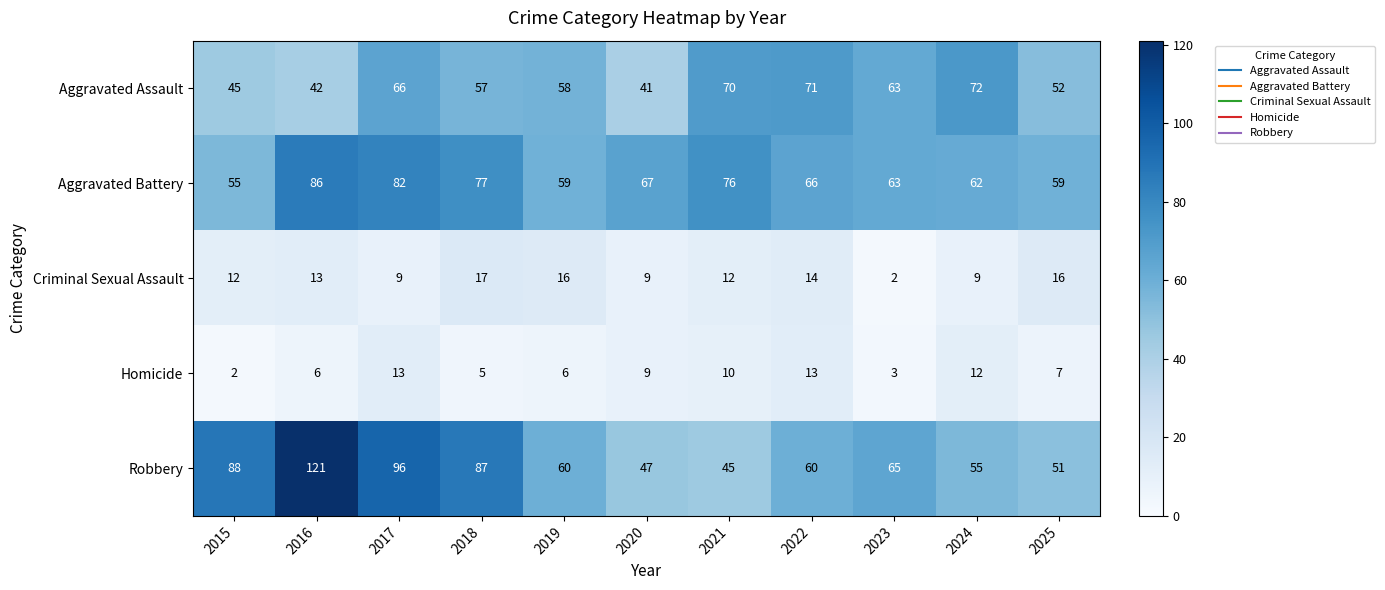

Rank the series by their maximum value, from highest to lowest.

Robbery, Aggravated Battery, Aggravated Assault, Criminal Sexual Assault, Homicide